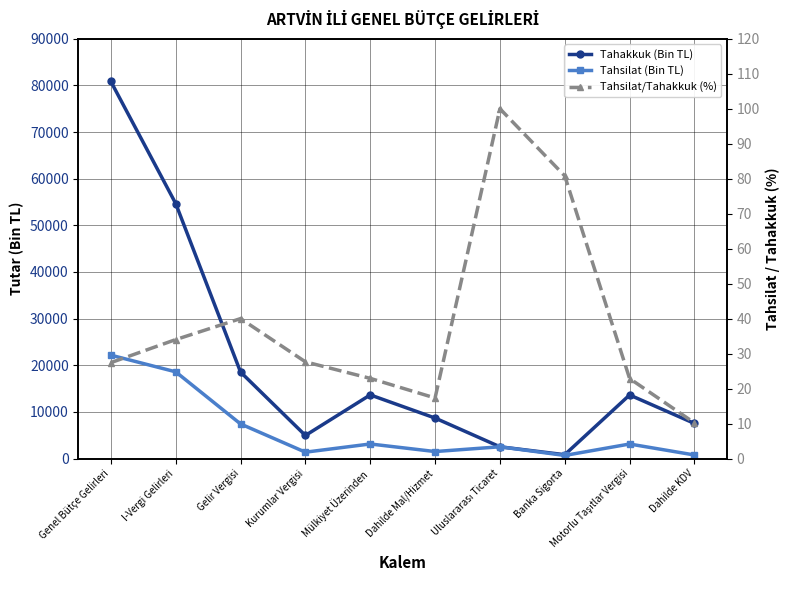

What is the difference between the second highest and minimum values in the Tahsilat/Tahakkuk (%) series?

70.6